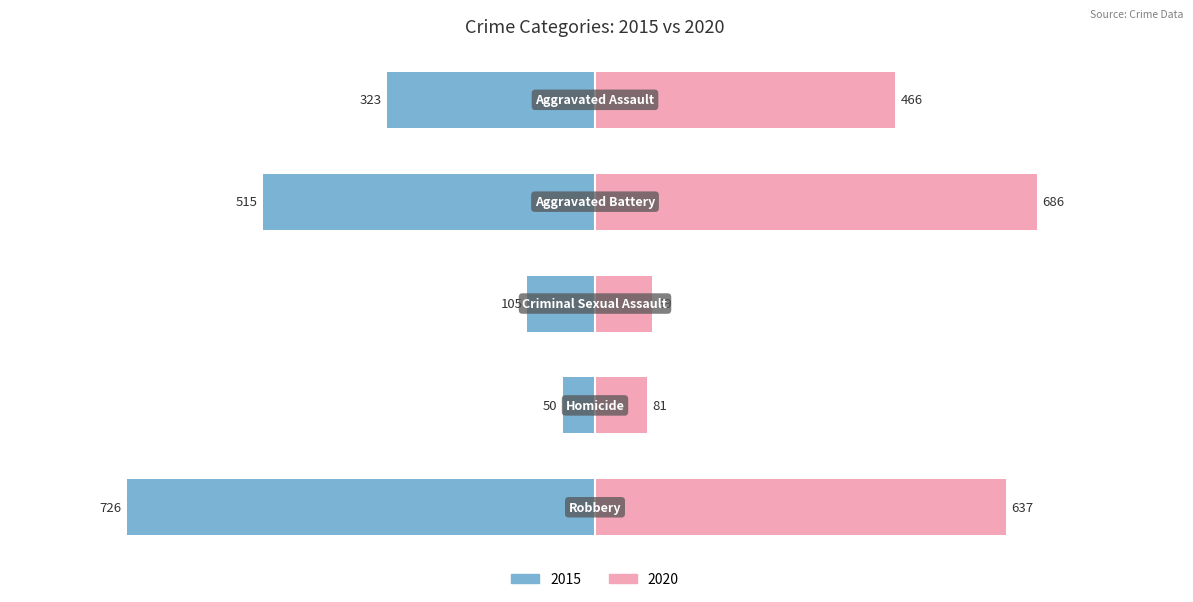

How many groups of bars are there?

5